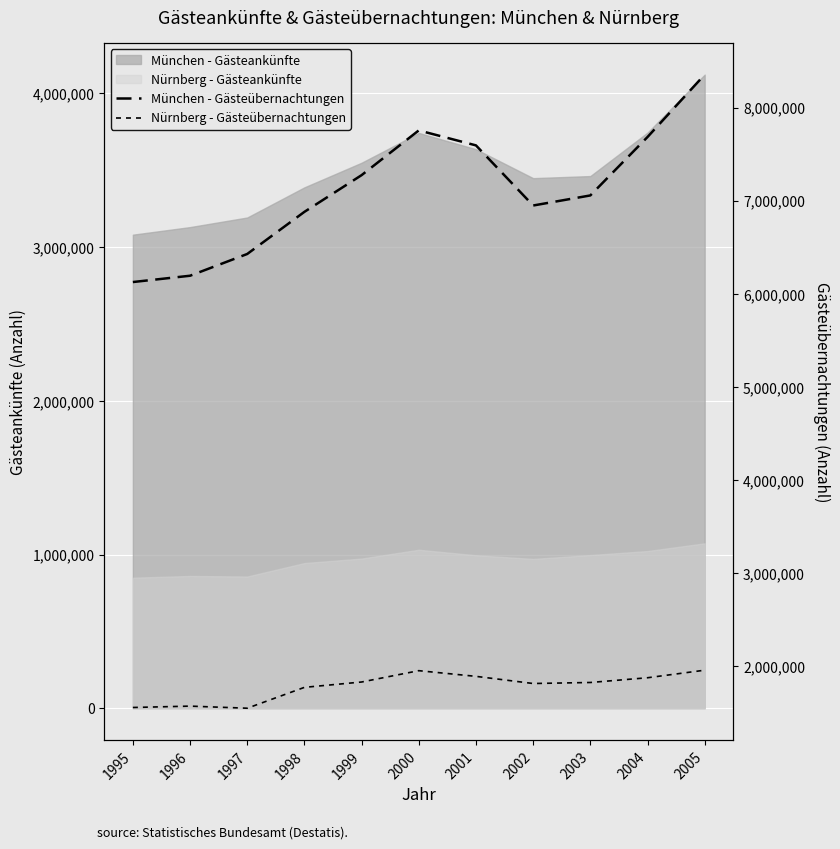

Which series changed the most between 1996 and 2003?

München - Gästeübernachtungen